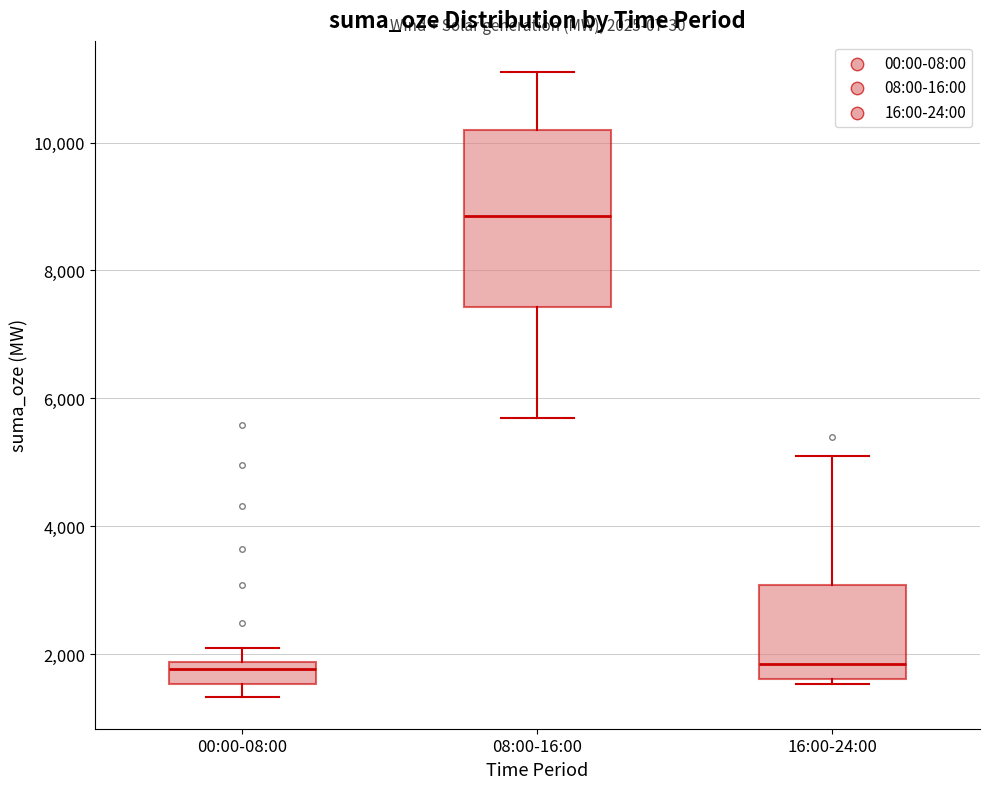

Which box is the tallest, from its lower edge to its upper edge?

08:00-16:00